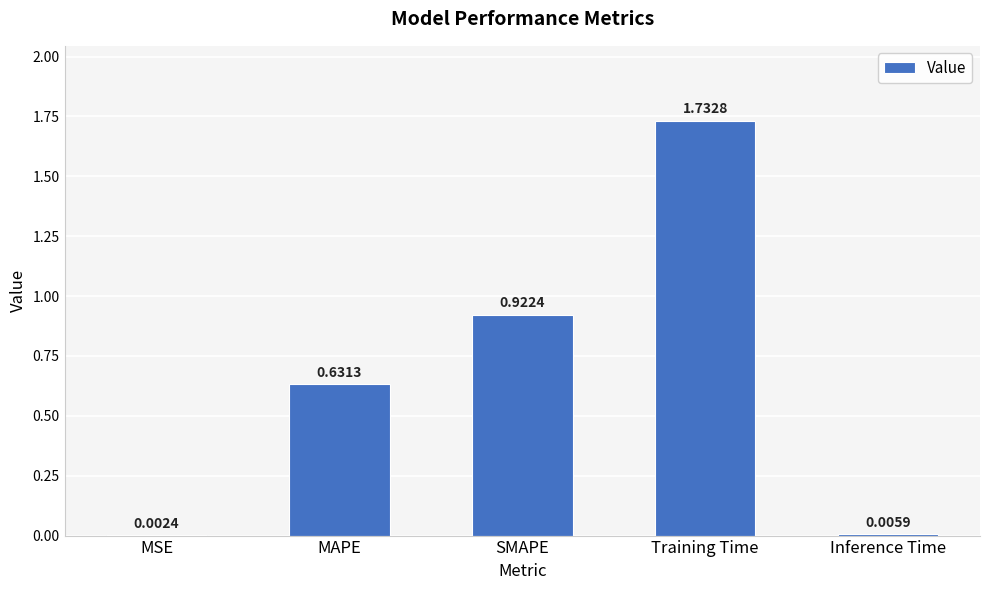

What is the change in value from MAPE to SMAPE?

+0.3